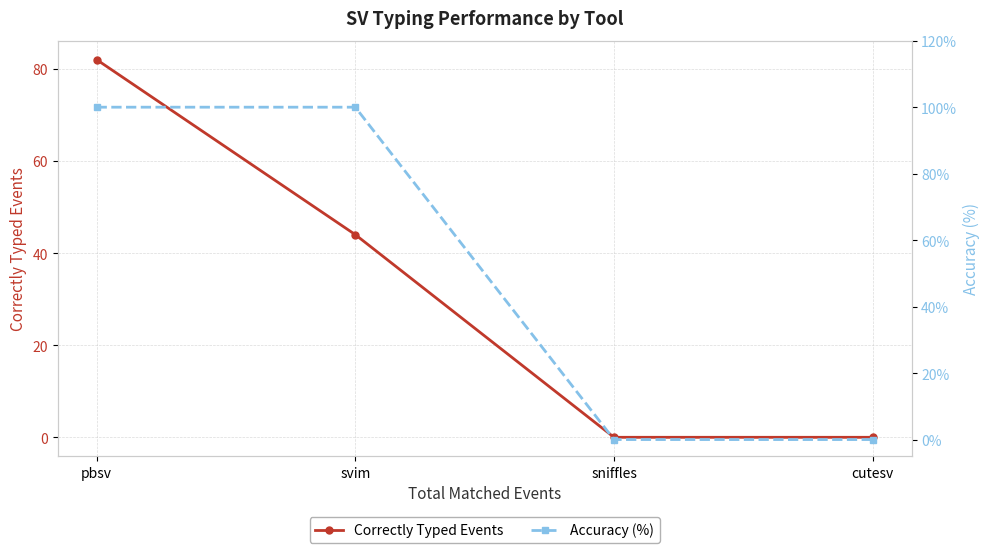

At which category is the sum across all series the highest?

pbsv